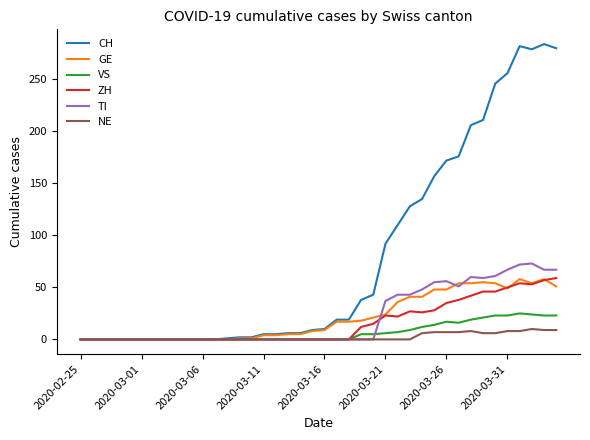

What is the maximum value shown in the chart?

284